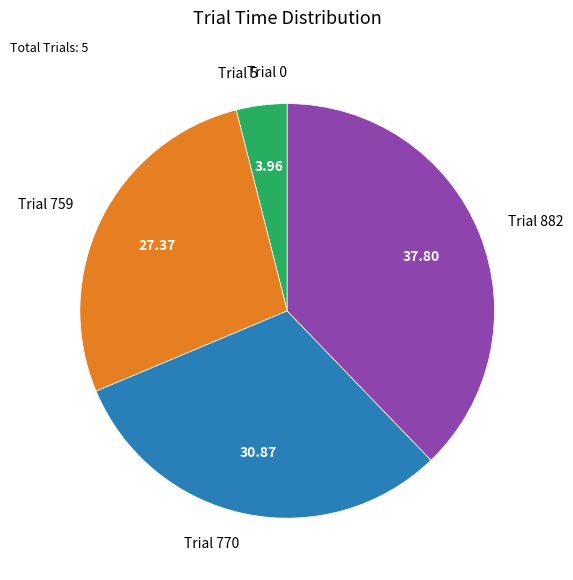

Is there any slice that represents more than half of the pie?

No